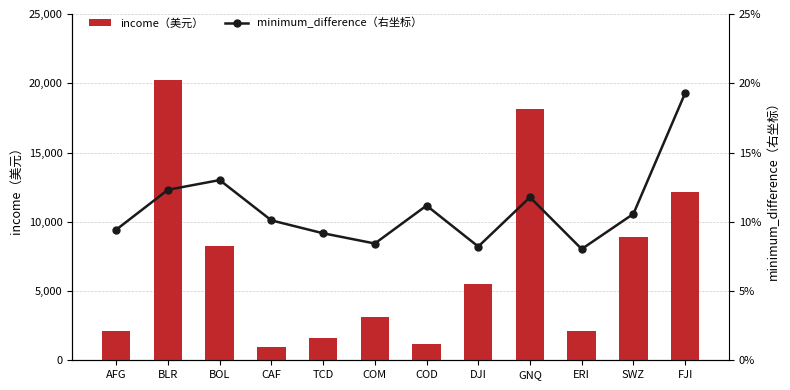

List the series in order of their peak value, lowest first.

minimum_difference（右坐标）, income（美元）